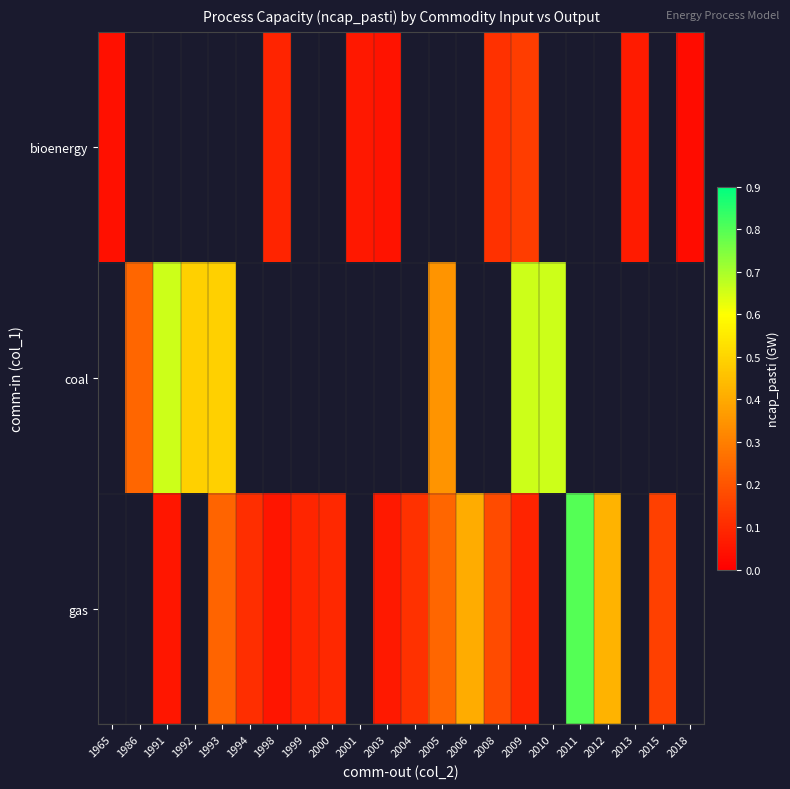

What value does the coal series have at 2010?

0.7